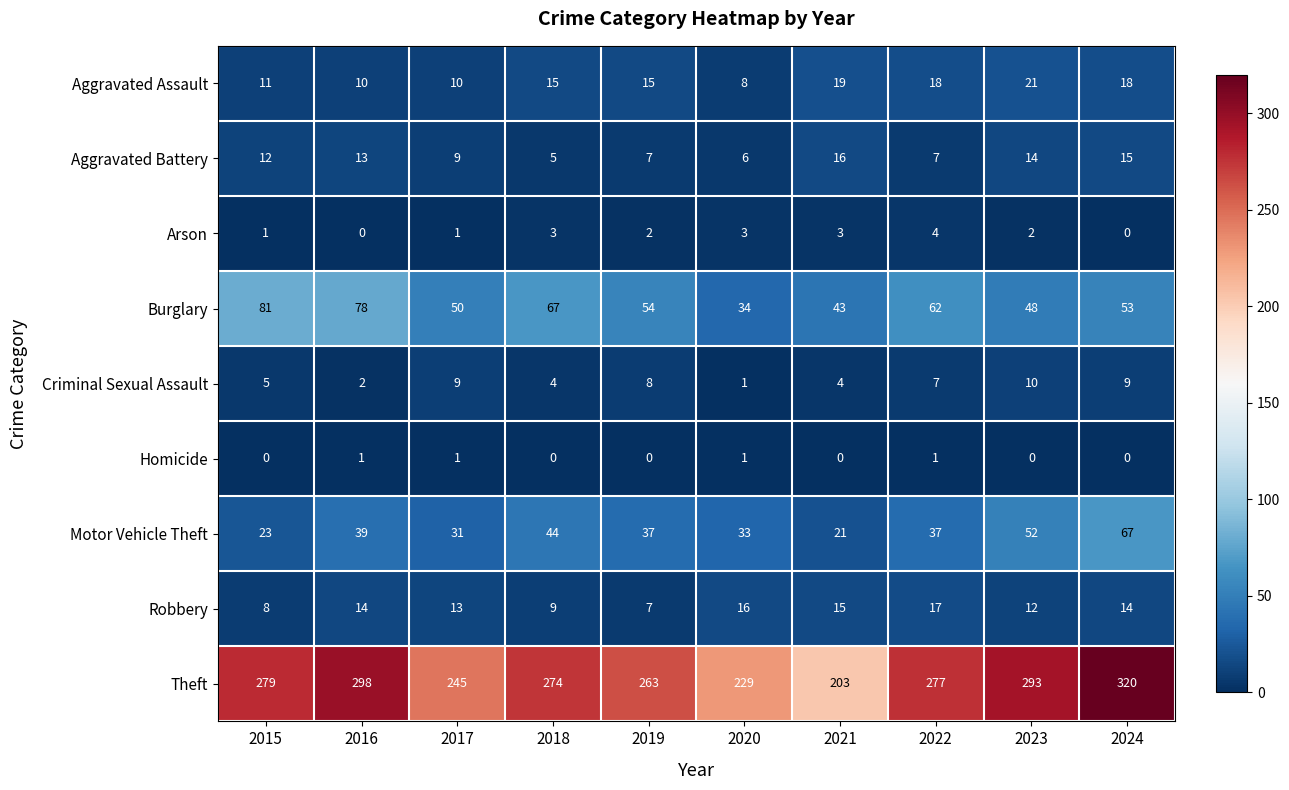

What is the approximate value of Aggravated Battery at 2023?

14